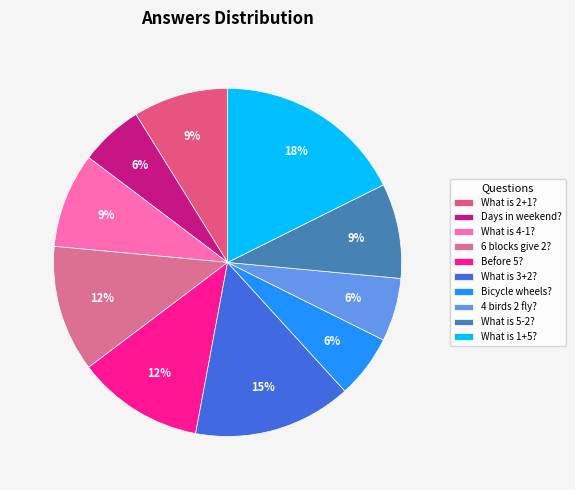

How many segments does this pie chart have?

10